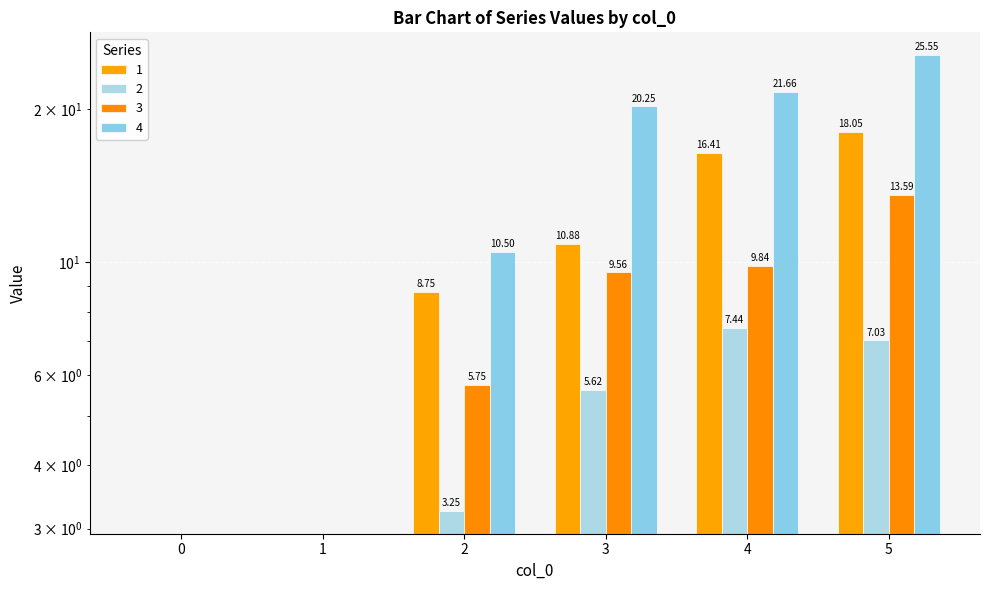

How many categories are shown in the chart?

6